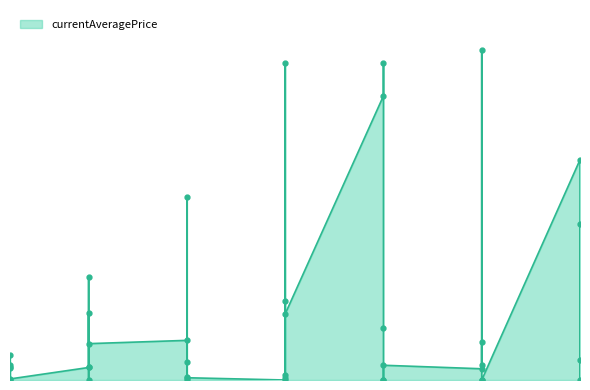

How many data points are less than 2232?

20